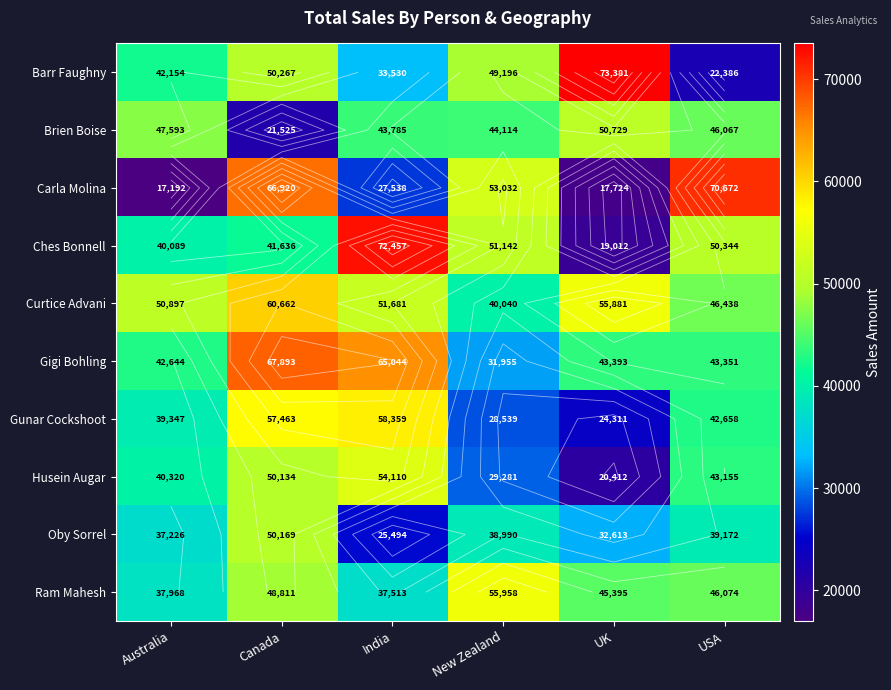

How many values in the Gigi Bohling series exceed 43393?

2